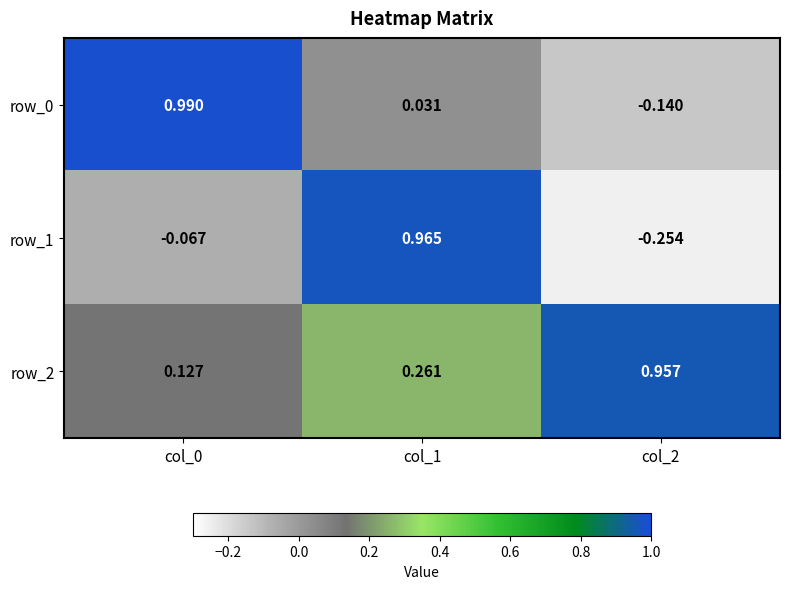

Is the value of row_0 at col_0 greater than the value of row_2 at col_2?

Yes